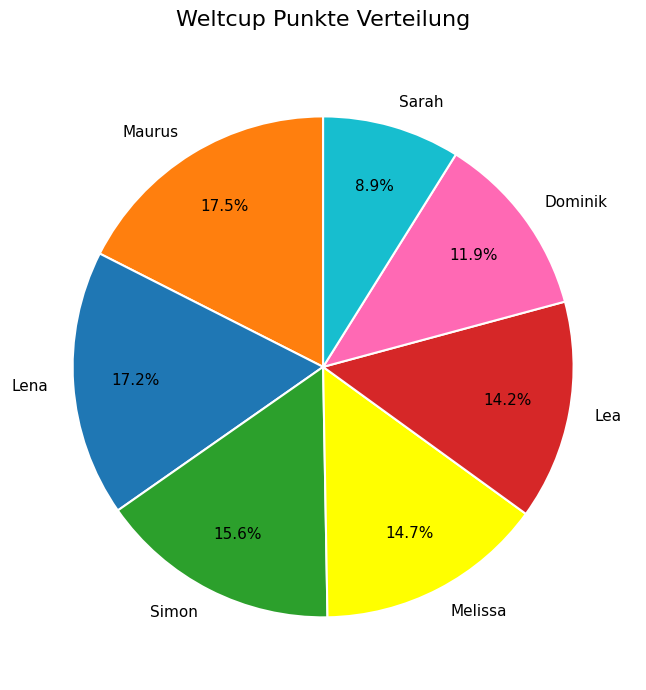

Which has a higher value, Lena or Lea?

Lena